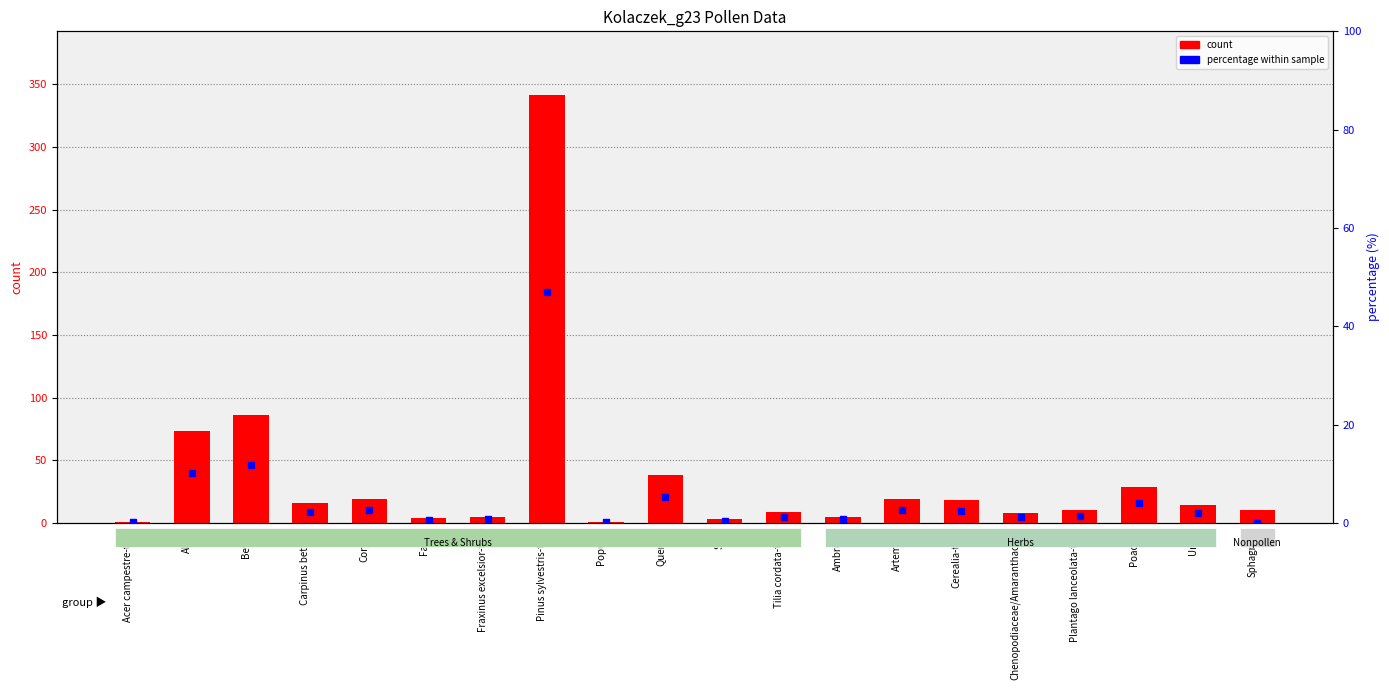

How many values in the count series exceed 14?

9